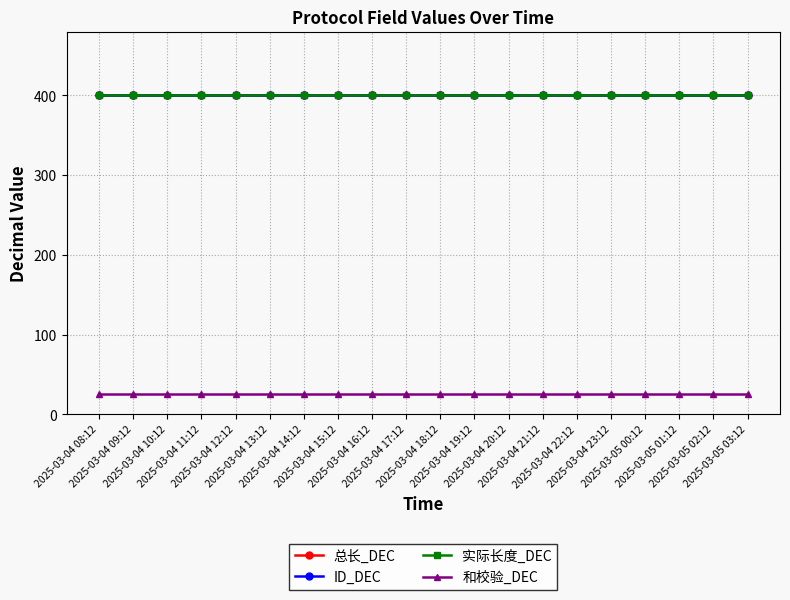

True or false: 实际长度_DEC has more than 2 points higher than both neighbors.

False